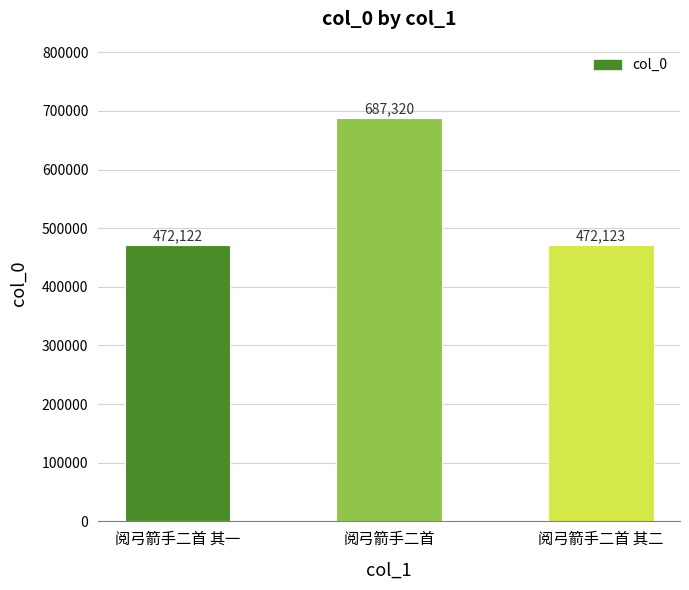

Which label corresponds to the largest value in the chart?

阅弓箭手二首